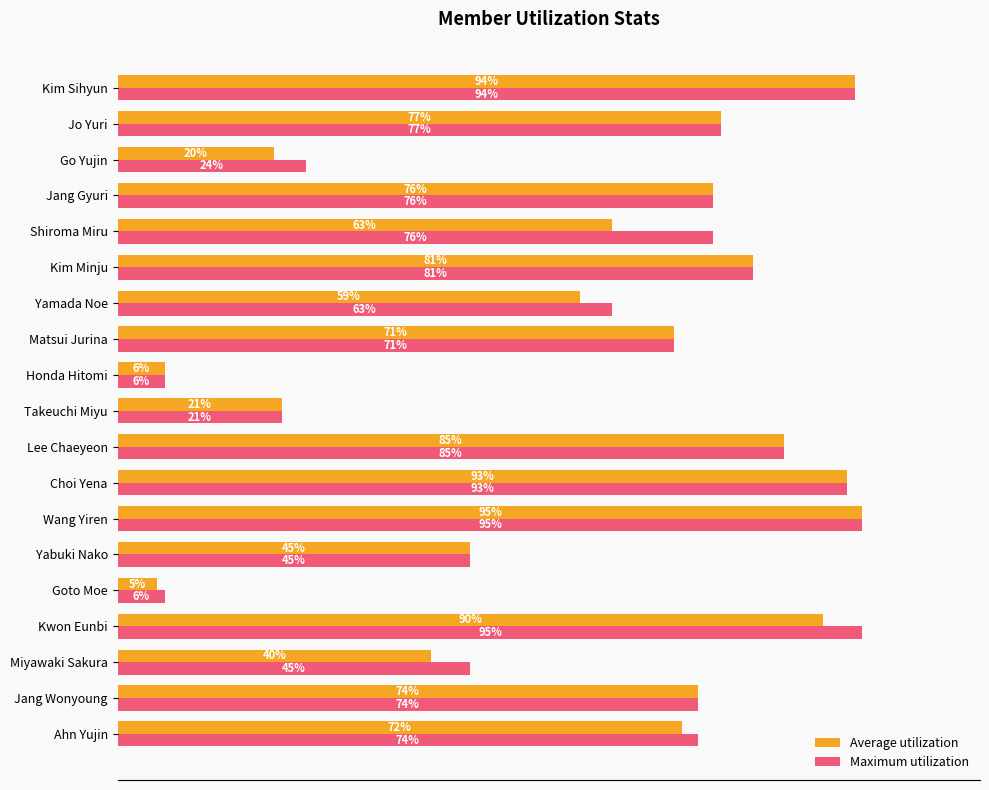

Between Miyawaki Sakura and Honda Hitomi, which series saw the biggest shift?

Maximum utilization